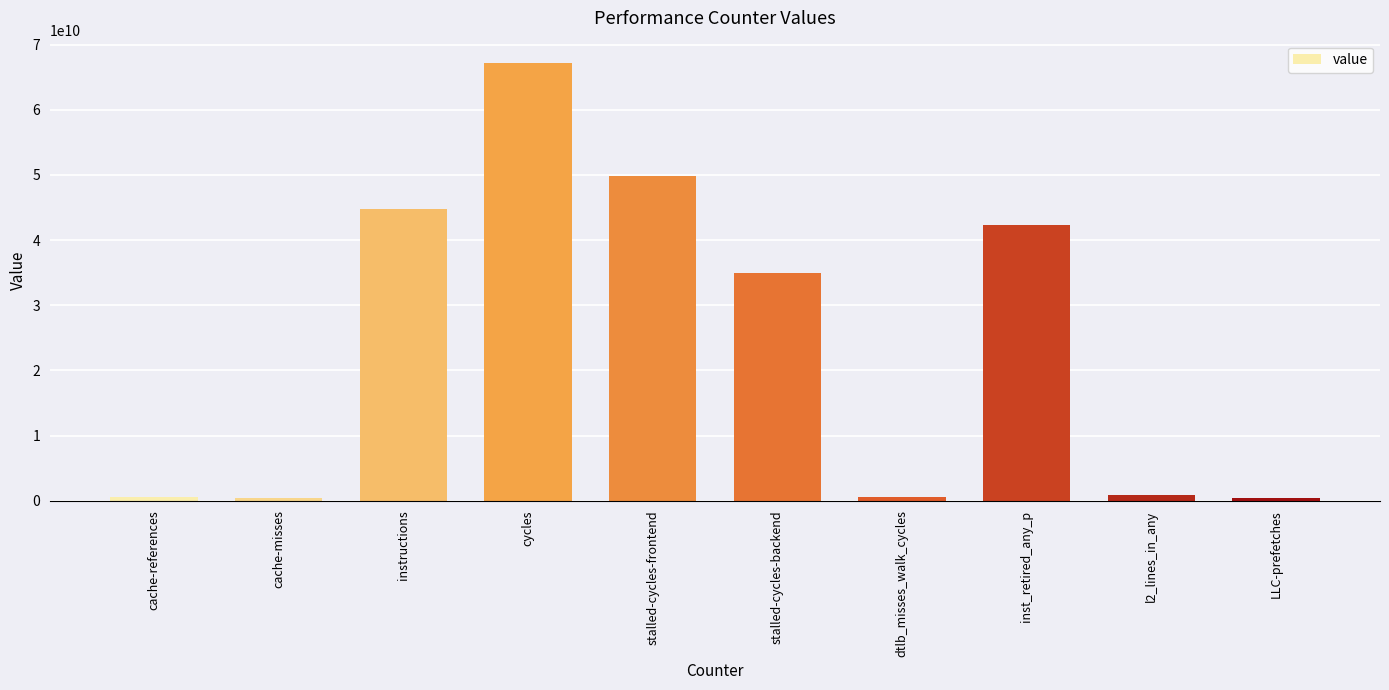

Does the chart contain stacked bars?

No